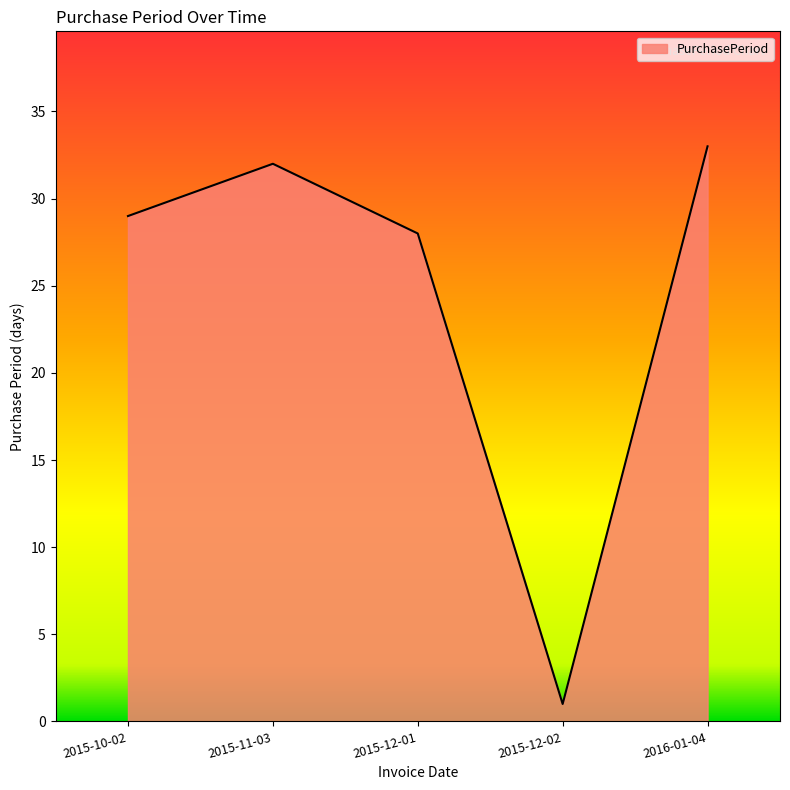

What position from the right is 2015-12-01?

3